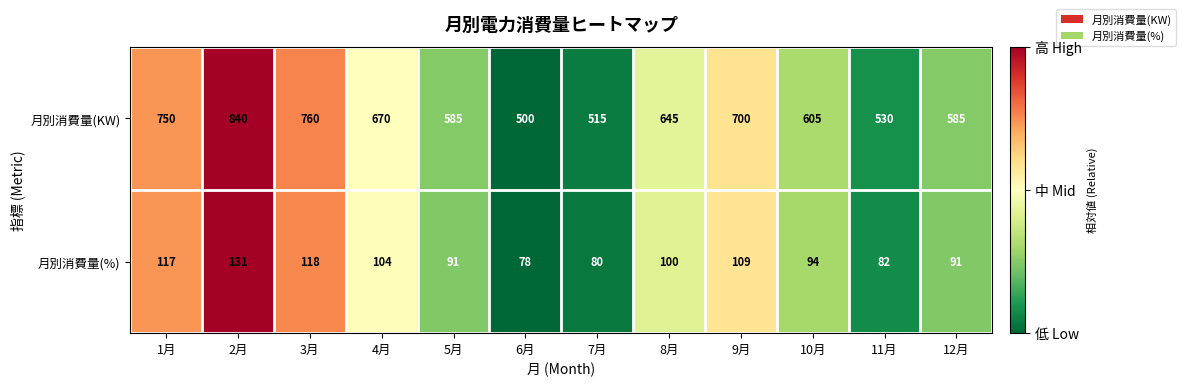

Reading left to right, what are all the values shown in this chart?

月別消費量(KW): 750	840	760	670	585	500	515	645	700	605	530	585
月別消費量(%): 117	131	118	104	91	78	80	100	109	94	82	91